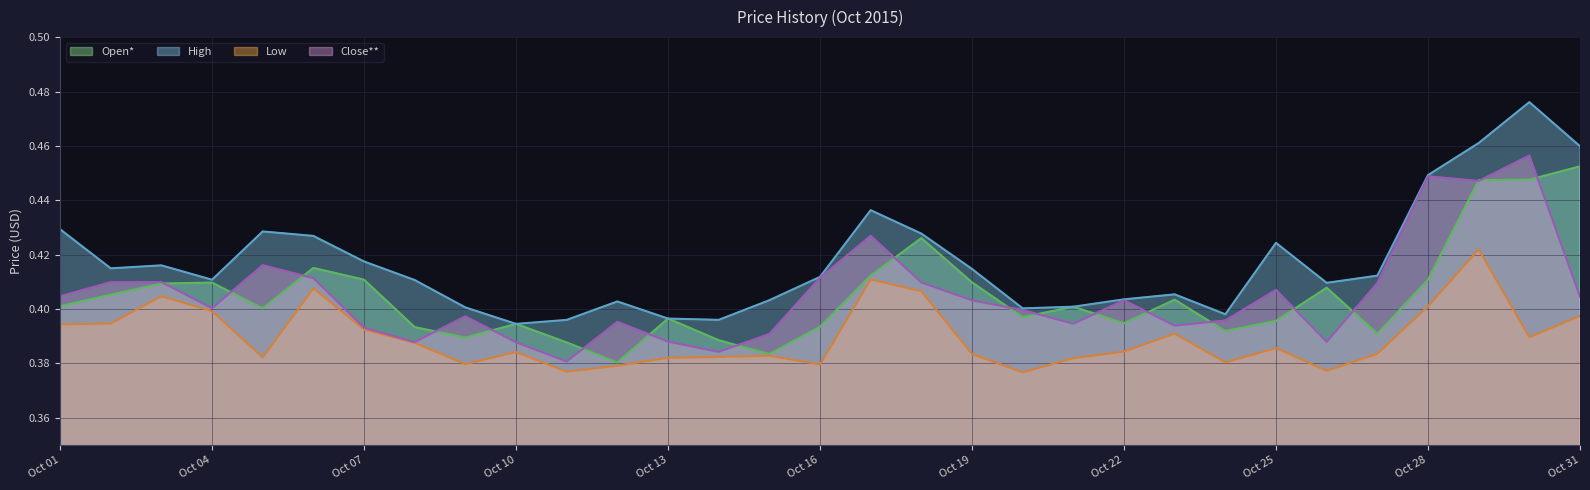

In Open*, how many points are lower than both neighbors (excluding endpoints)?

8